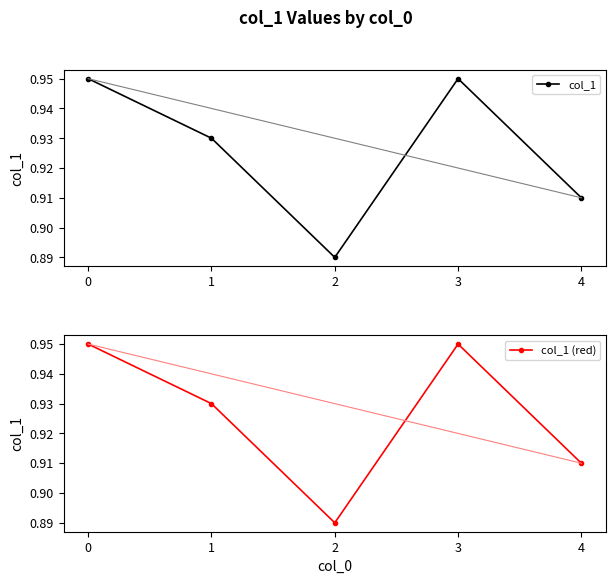

Which series has the largest range (max minus min)?

col_1